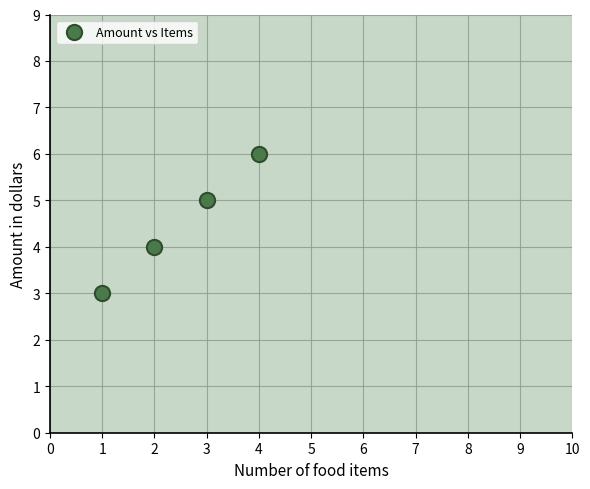

What is the range of X values (max minus min)?

3